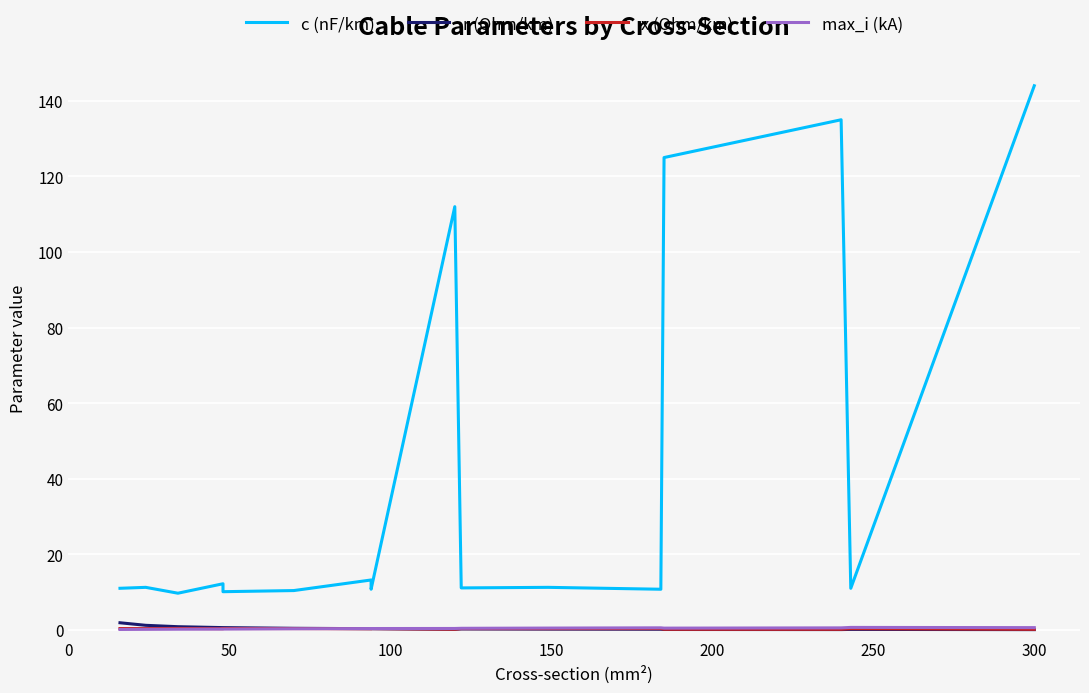

List the series in order of their peak value, lowest first.

x (Ohm/km), max_i (kA), r (Ohm/km), c (nF/km)